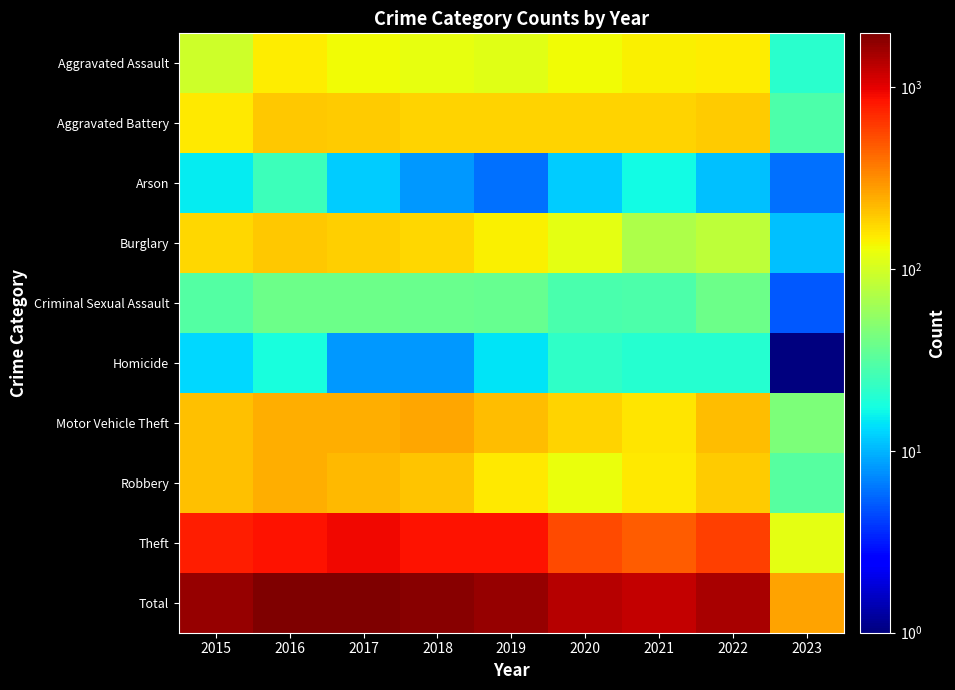

Reading left to right, extract all data points from this chart.

Aggravated Assault: 2015=95	2016=146	2017=131	2018=119	2019=113	2020=131	2021=142	2022=146	2023=21
Aggravated Battery: 2015=154	2016=196	2017=191	2018=183	2019=182	2020=180	2021=182	2022=193	2023=29
Arson: 2015=15	2016=25	2017=12	2018=8	2019=6	2020=12	2021=17	2022=11	2023=6
Burglary: 2015=178	2016=201	2017=189	2018=176	2019=143	2020=116	2021=71	2022=82	2023=11
Criminal Sexual Assault: 2015=31	2016=39	2017=39	2018=38	2019=37	2020=28	2021=29	2022=39	2023=5
Homicide: 2015=13	2016=18	2017=8	2018=8	2019=14	2020=22	2021=20	2022=20	2023=1
Motor Vehicle Theft: 2015=211	2016=245	2017=247	2018=256	2019=216	2020=184	2021=156	2022=219	2023=45
Robbery: 2015=212	2016=247	2017=224	2018=204	2019=150	2020=124	2021=153	2022=194	2023=32
Theft: 2015=774	2016=858	2017=916	2018=856	2019=841	2020=551	2021=474	2022=590	2023=115
Total: 2015=1683	2016=1975	2017=1957	2018=1848	2019=1702	2020=1348	2021=1244	2022=1494	2023=265